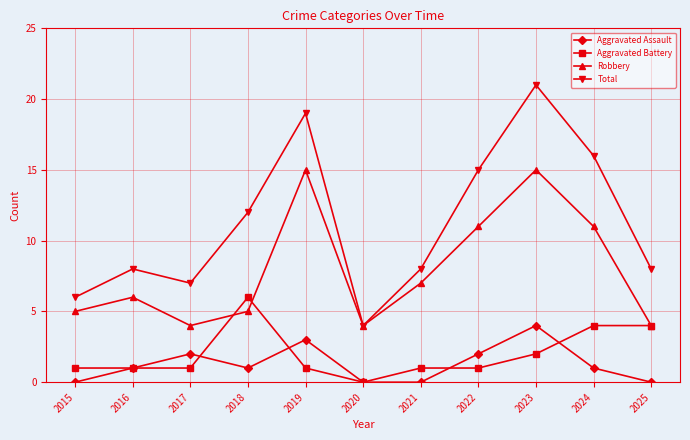

Where is Total nearest to the value 12?

2018